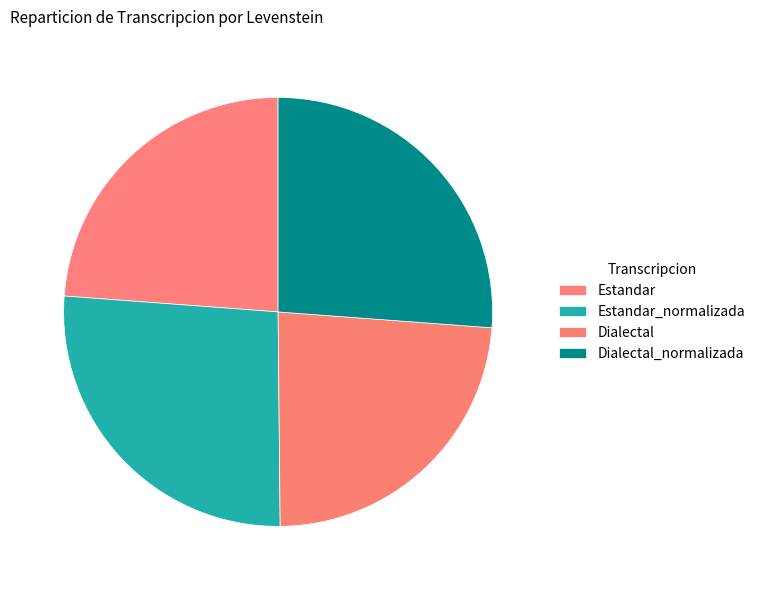

True or false: Dialectal_normalizada accounts for 32% of the total.

False